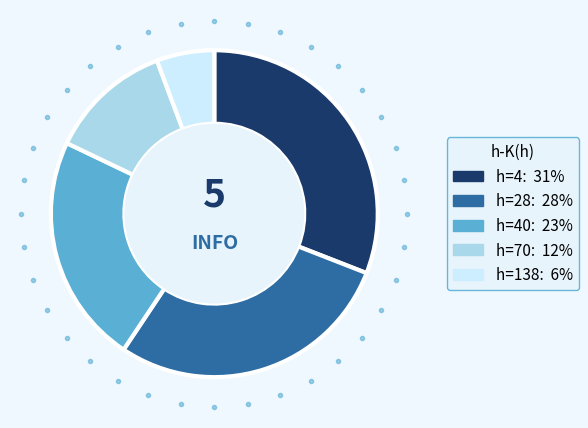

Does any single category account for the majority?

No